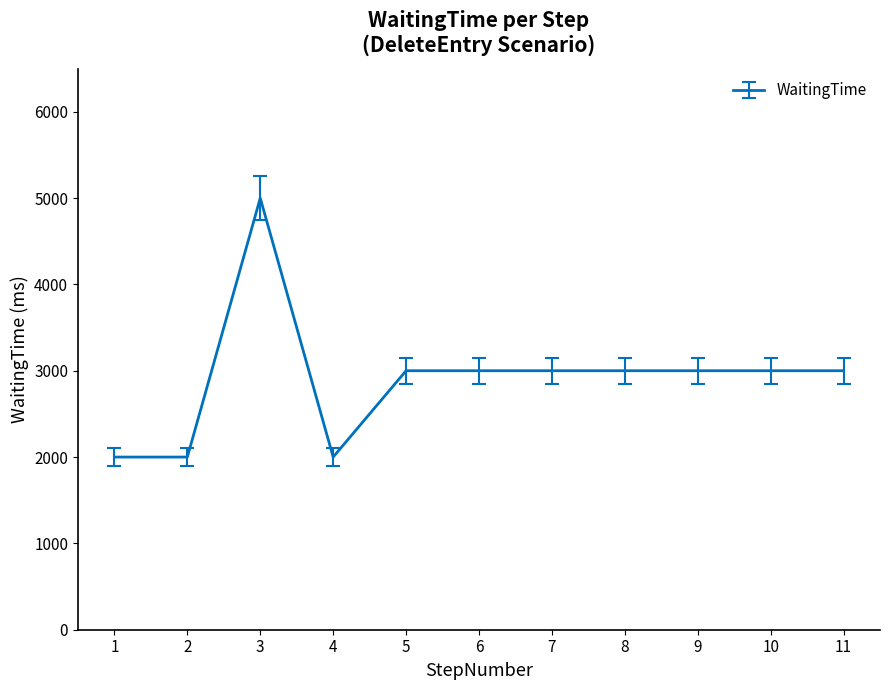

What is the average value?

2909